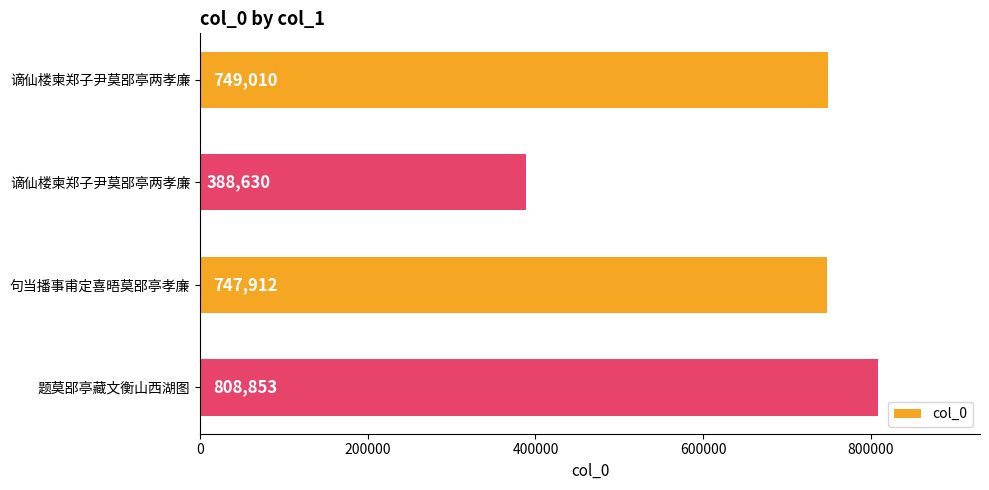

What is the smallest value displayed?

388630